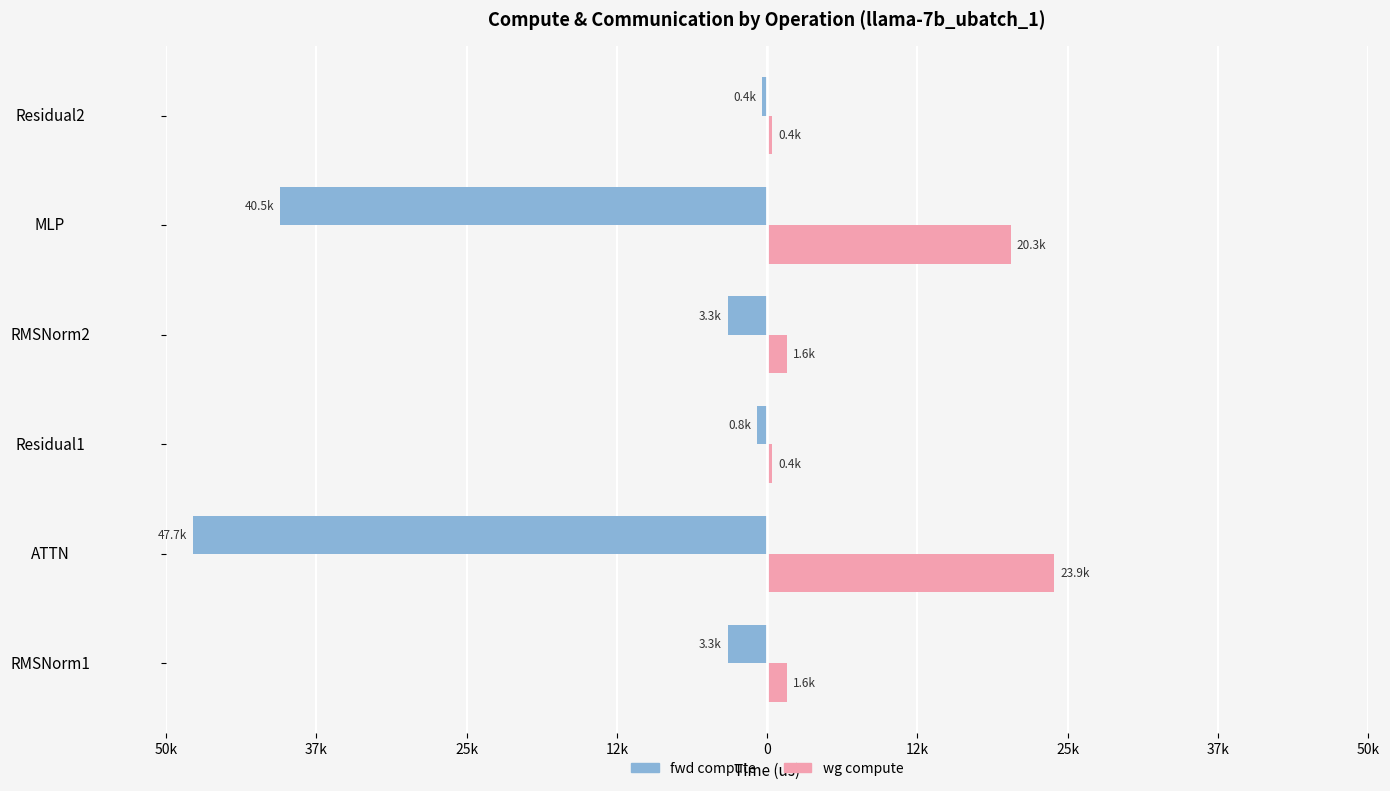

What are all the series names shown in the legend?

fwd compute, wg compute